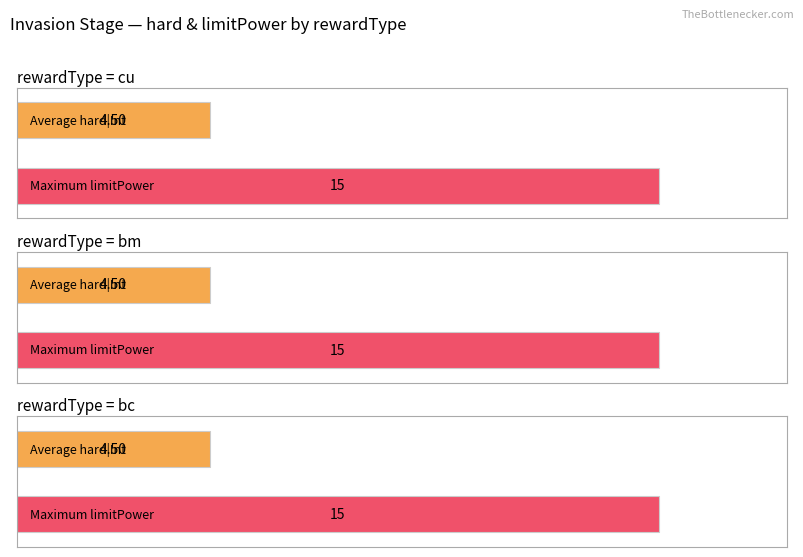

At which category is the sum across all series the highest?

bc